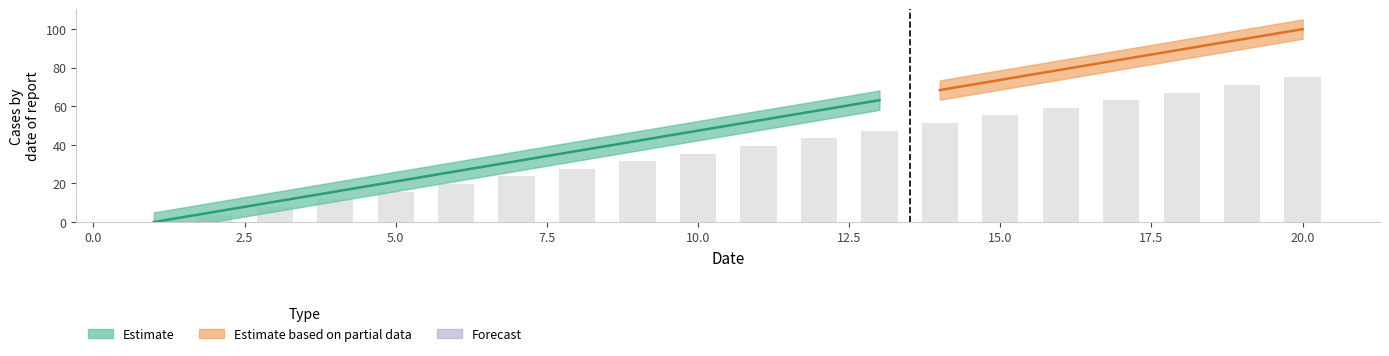

What is the maximum value shown in the chart?

100.0